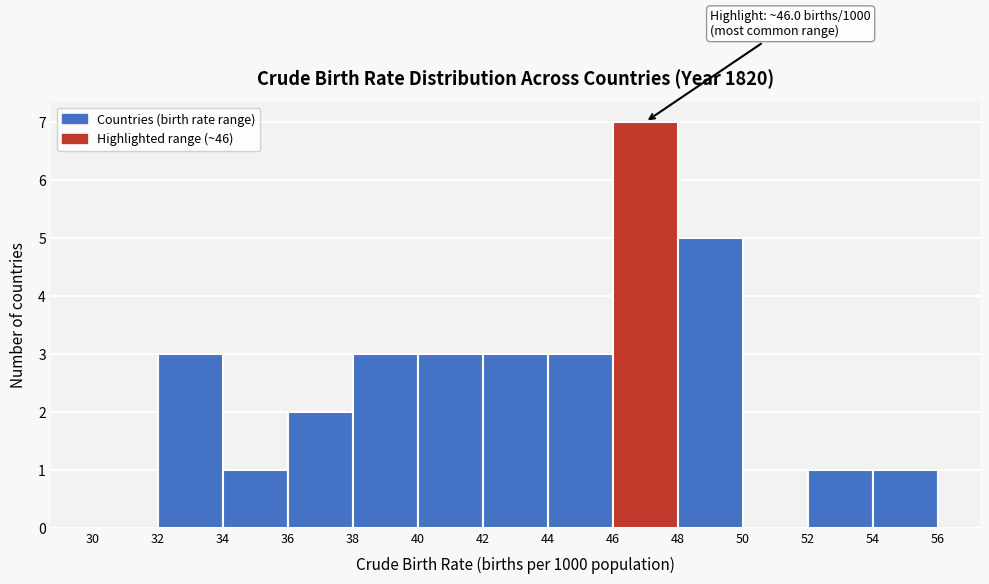

Which range on the x-axis has the tallest bar?

46 to 48